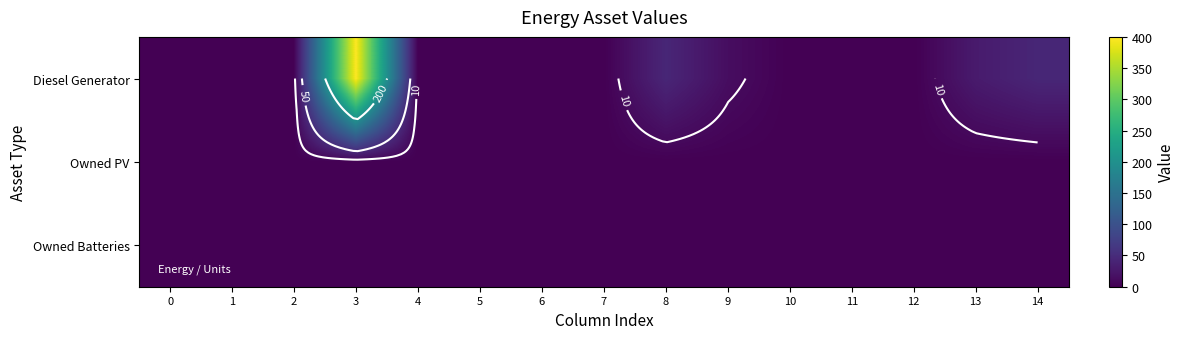

At how many categories does at least one series exceed 172?

1